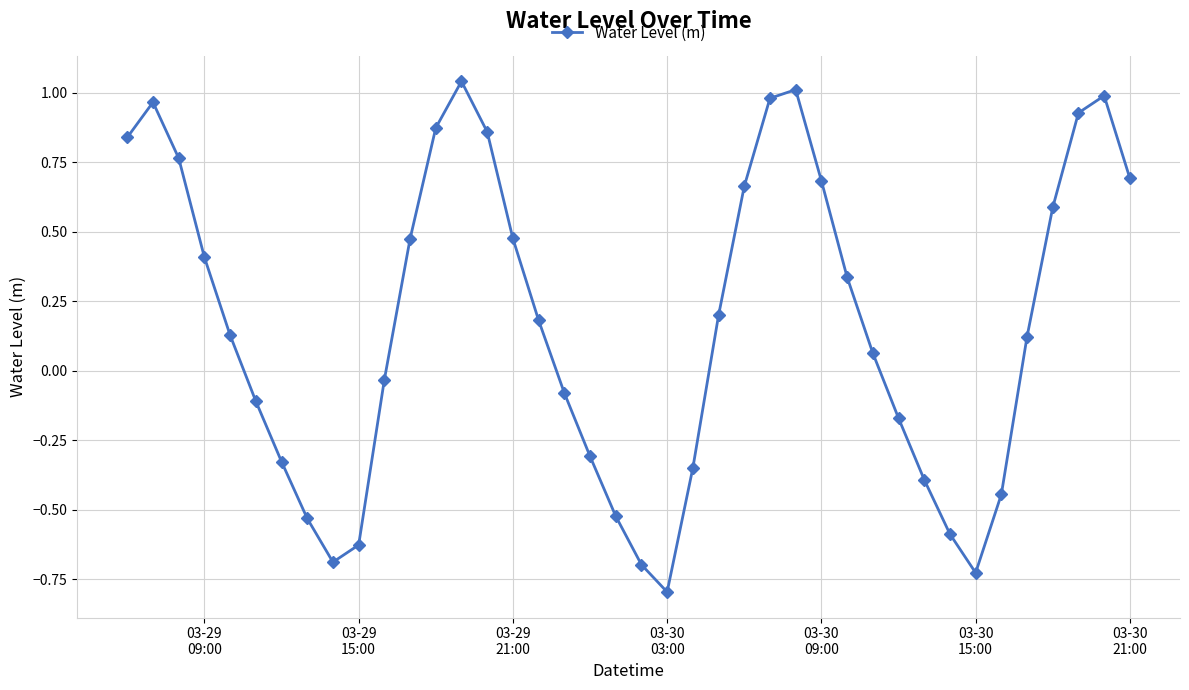

What is the value of the 24th point from the left?

0.2